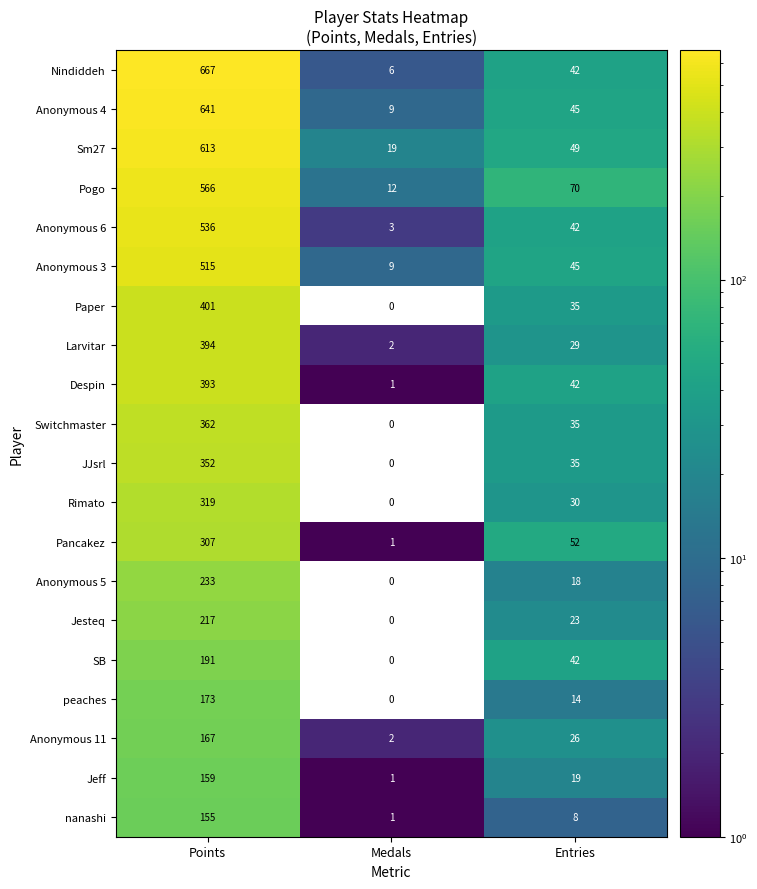

What is the difference between the highest and lowest values at Medals?

19